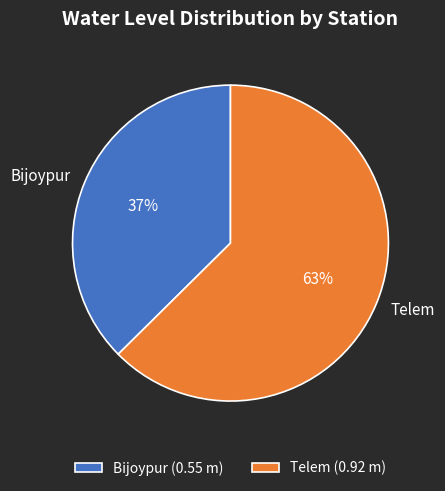

How many slices are in this pie chart?

2